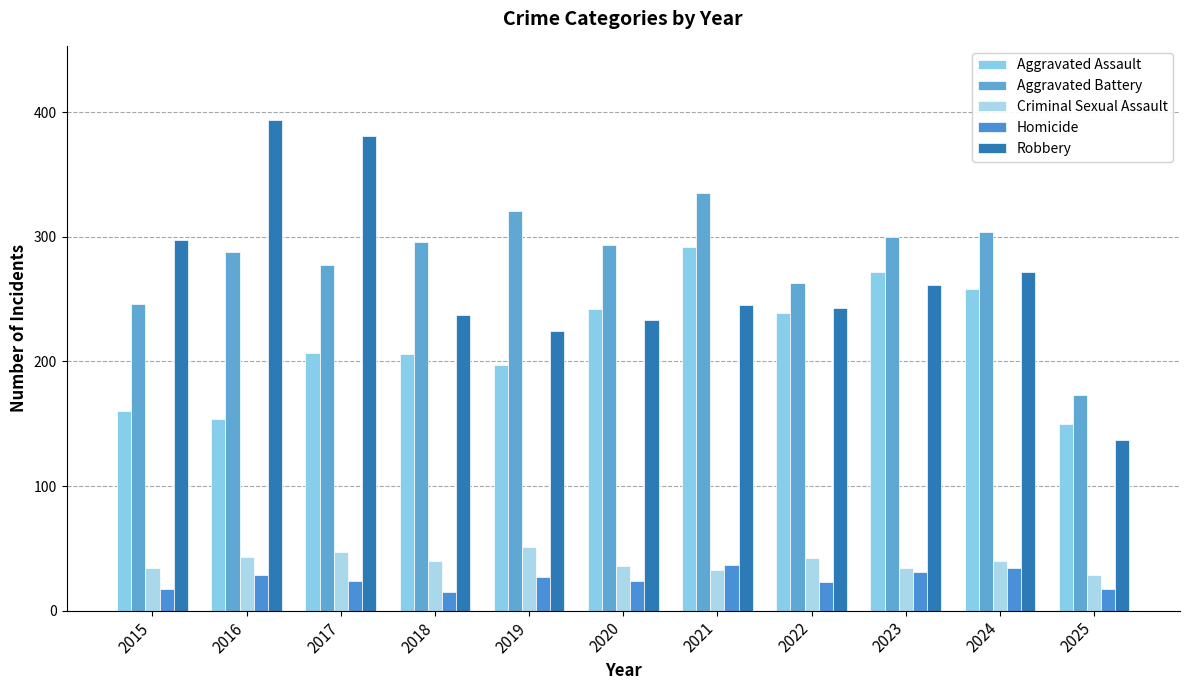

How many values in the Criminal Sexual Assault series are below 40?

5